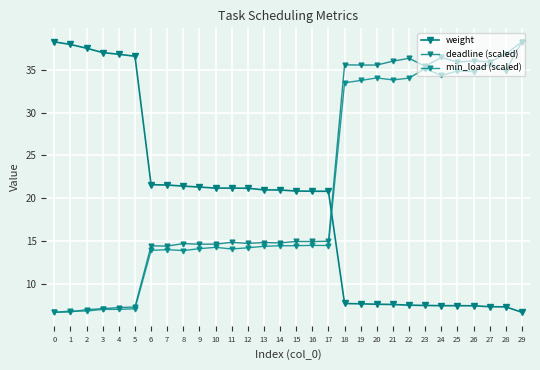

How many data points does each series have?

30